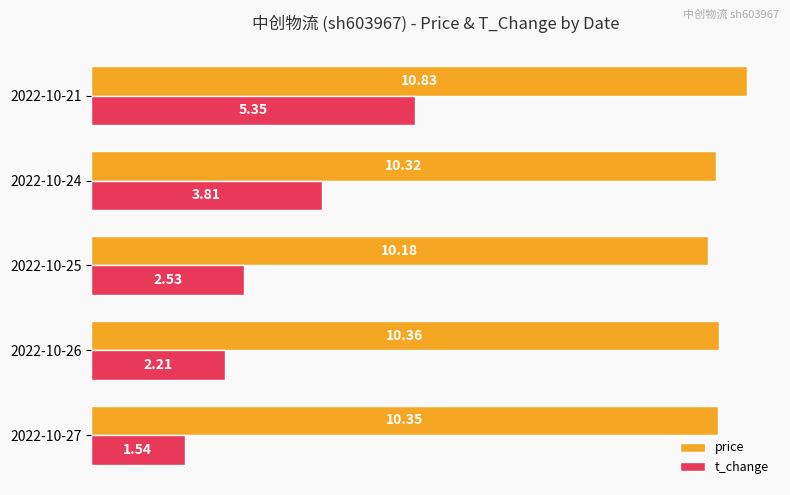

What is the difference between the maximum and second lowest values in the price series?

0.5